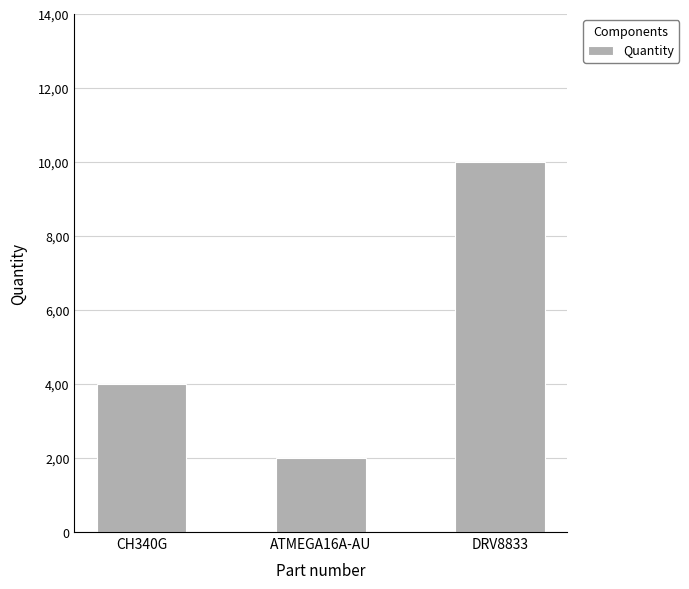

Reading right to left, what are all the values shown in this chart?

10	2	4